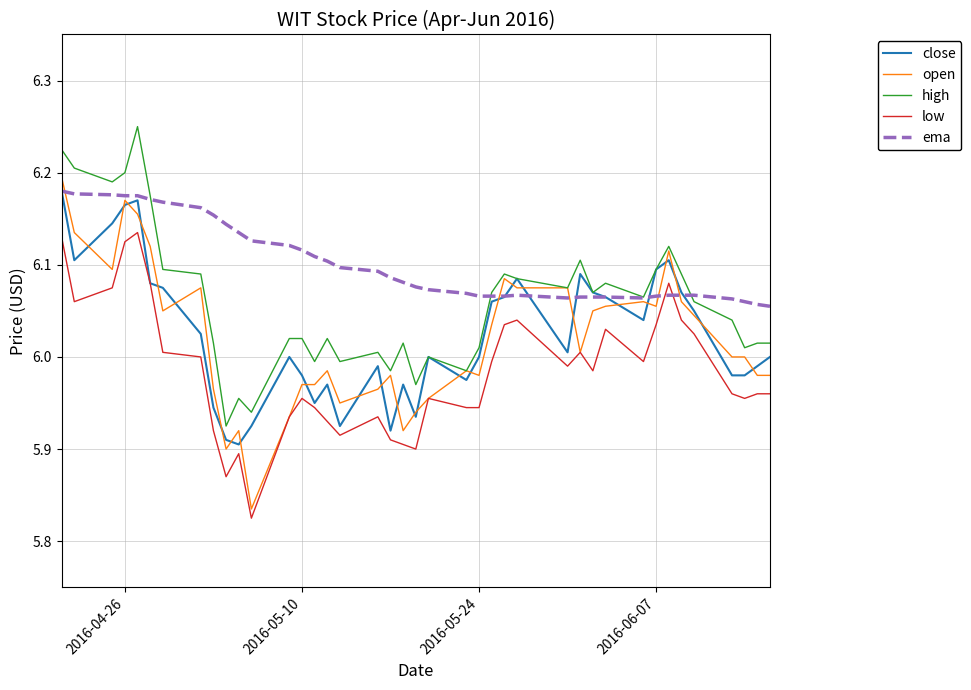

Count the number of data series in this chart.

5